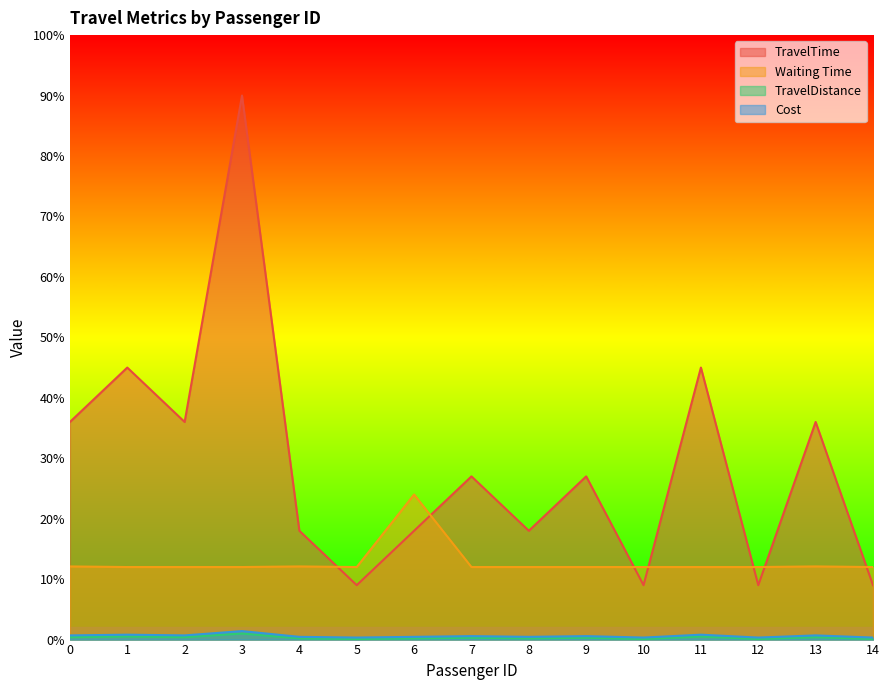

True or false: TravelTime and TravelDistance cross at least once.

False